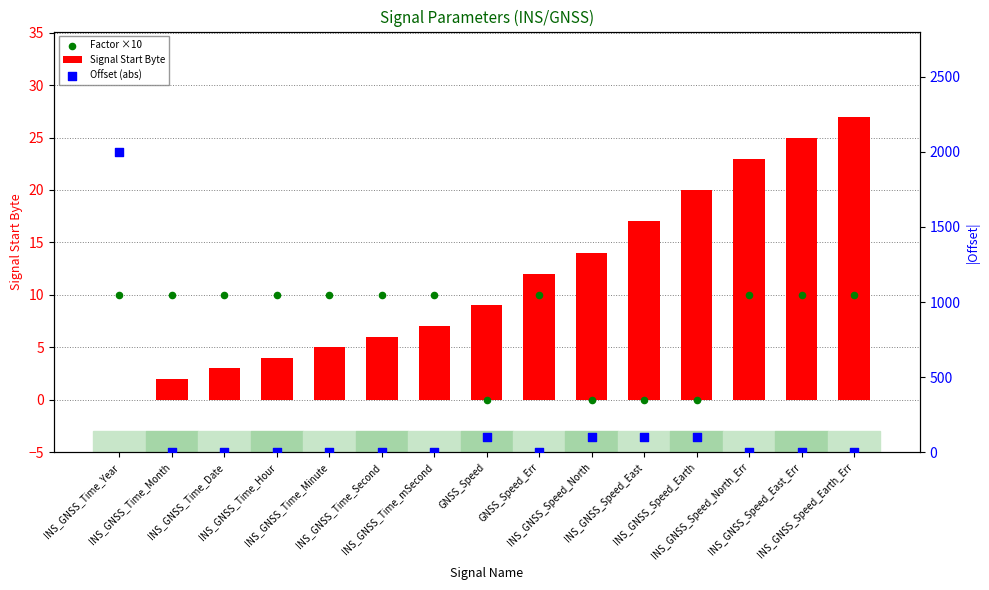

At how many categories does at least one series exceed 1920?

1